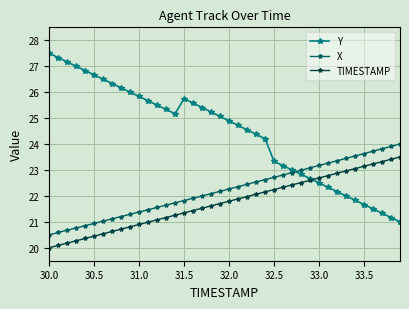

What is the value of the Y point at the 5th from the left?

26.8